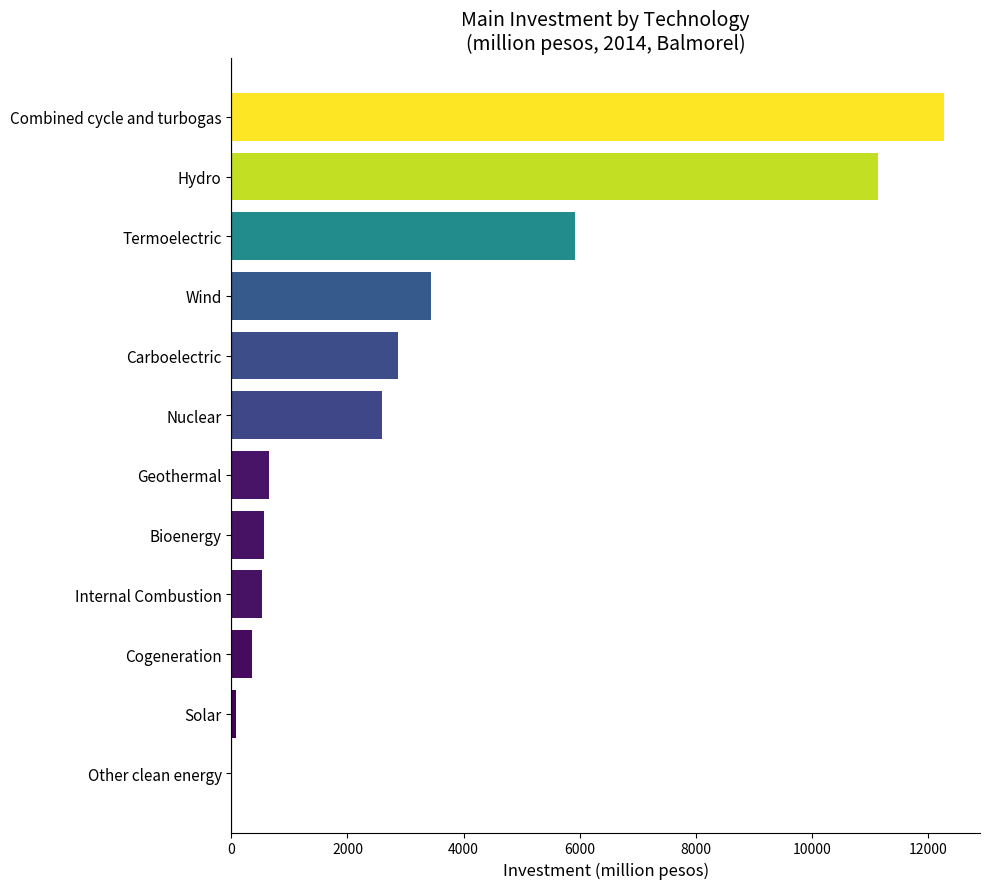

At which category does the chart reach its peak across all series?

Combined cycle and turbogas